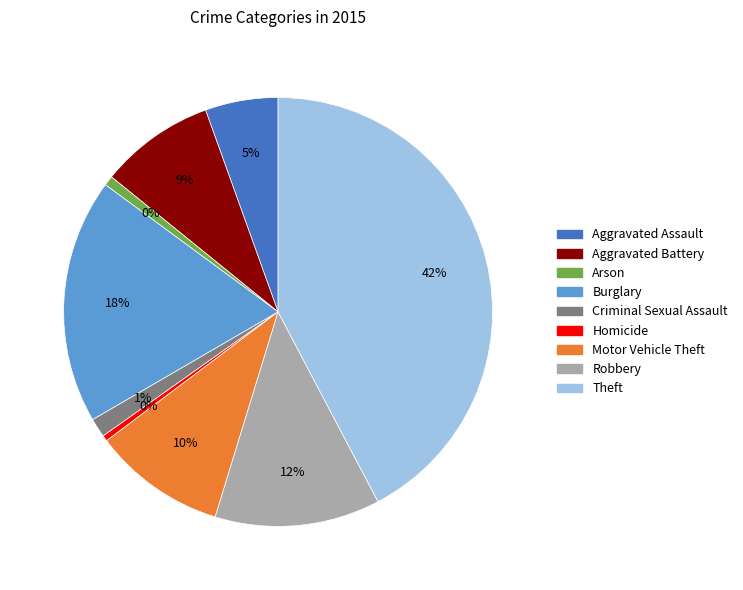

To the nearest percent, what is the difference between the largest and smallest slice percentages?

42%